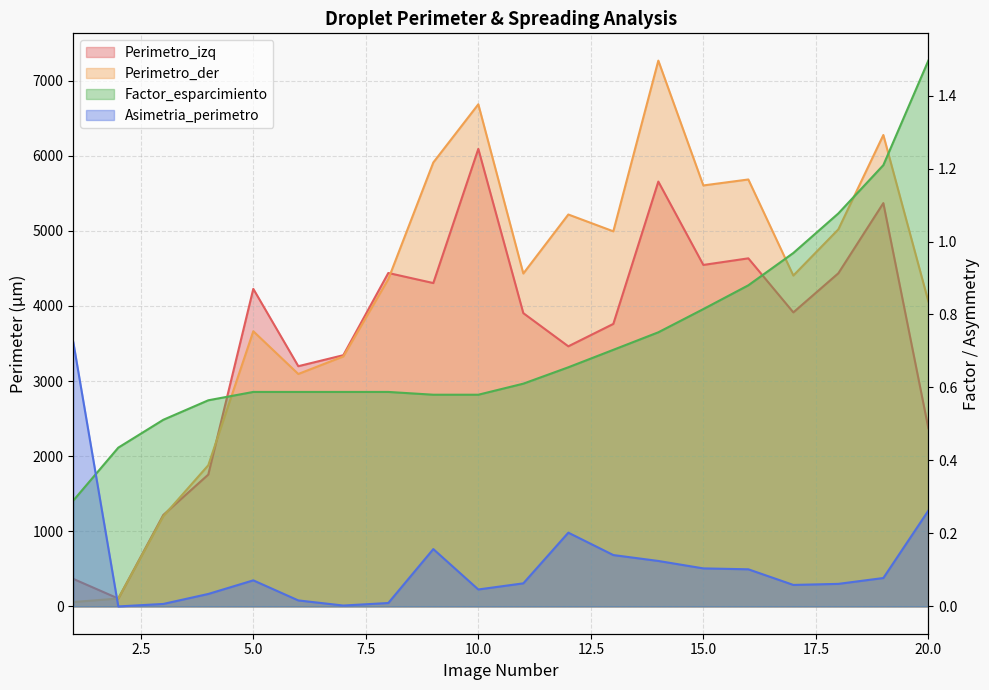

At how many categories does at least one series exceed 6455?

2